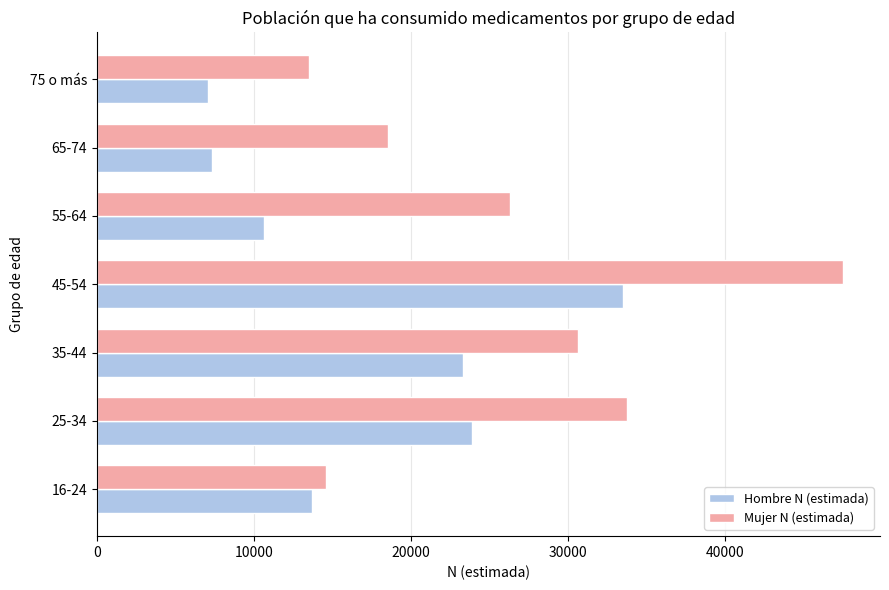

Rank the series by their average value, from lowest to highest.

Hombre N (estimada), Mujer N (estimada)